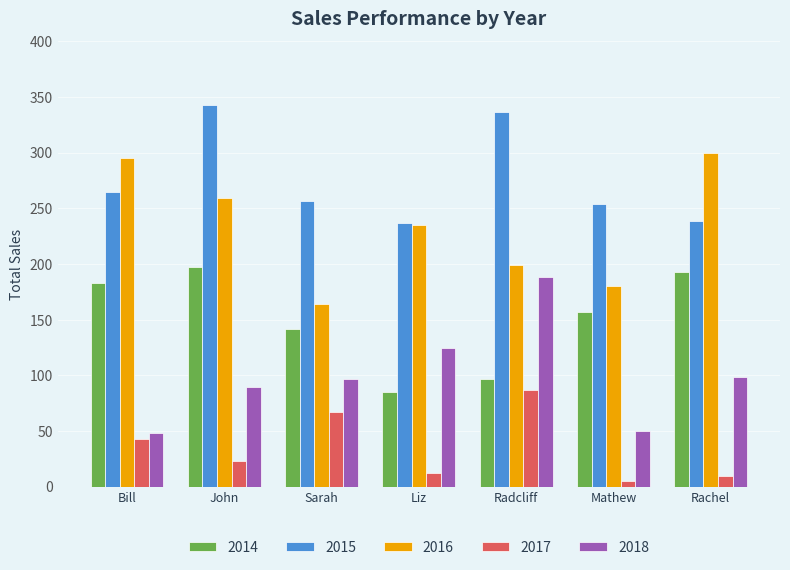

What is the minimum value for 2017?

5